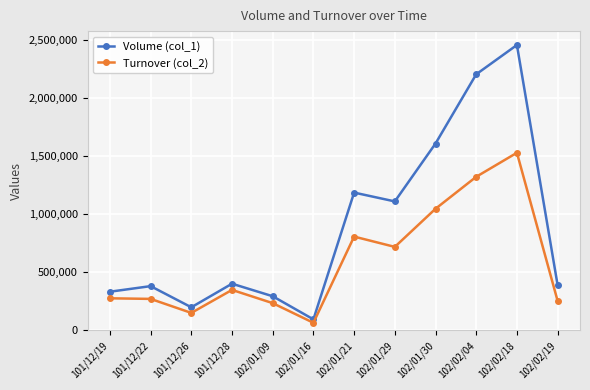

How many interior local valleys does the Volume (col_1) series have?

3